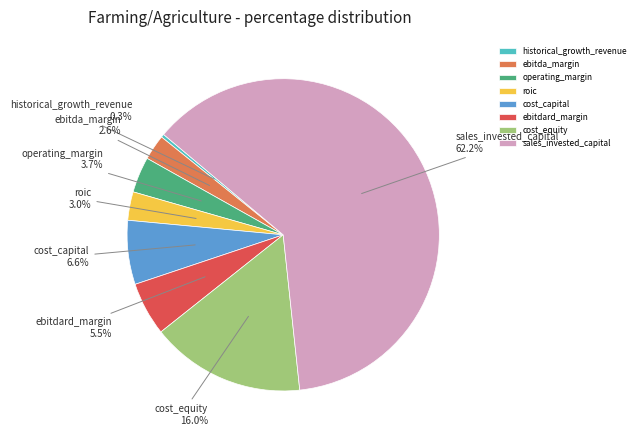

Count the number of slices in the pie.

8